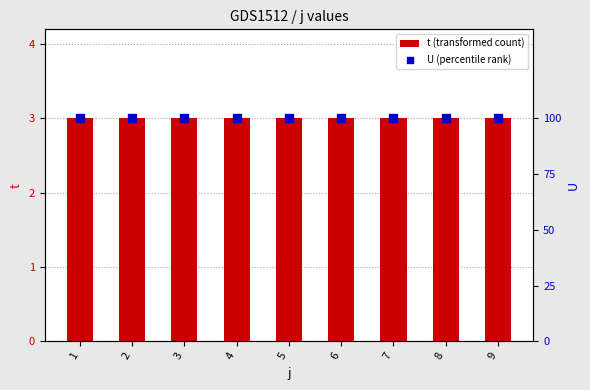

At which category is the sum across all series the highest?

1